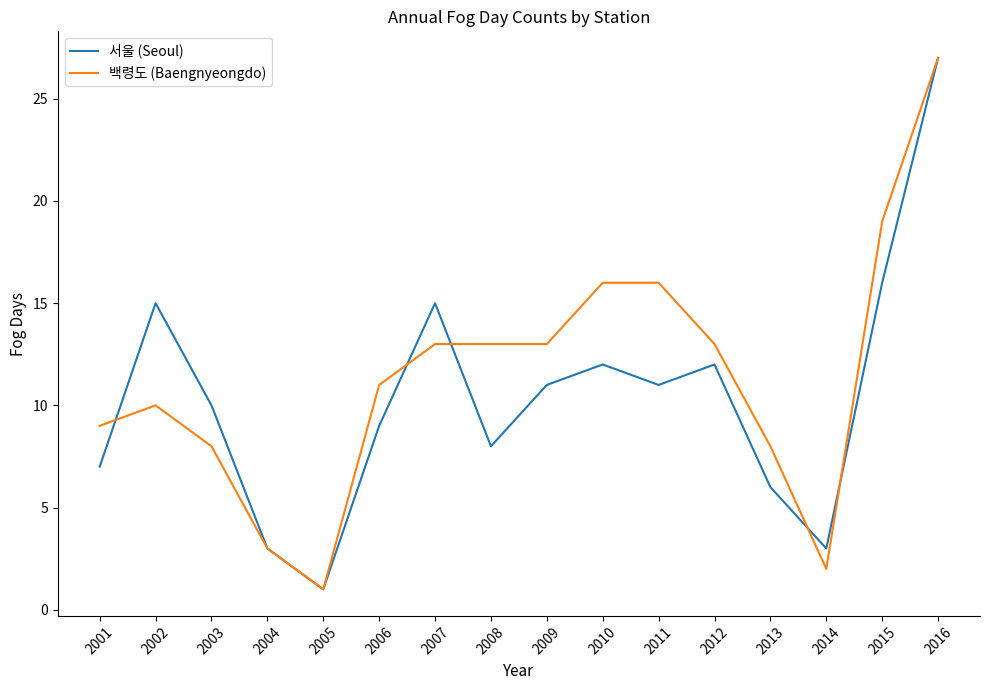

Reading left to right, what are all the values shown in this chart?

서울 (Seoul): 7	15	10	3	1	9	15	8	11	12	11	12	6	3	16	27
백령도 (Baengnyeongdo): 9	10	8	3	1	11	13	13	13	16	16	13	8	2	19	27